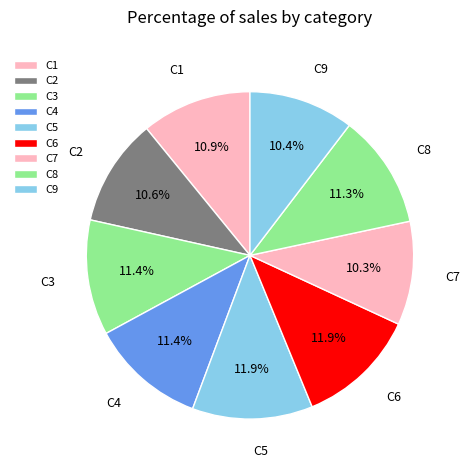

What percentage is NOT represented by C3?

88.6%